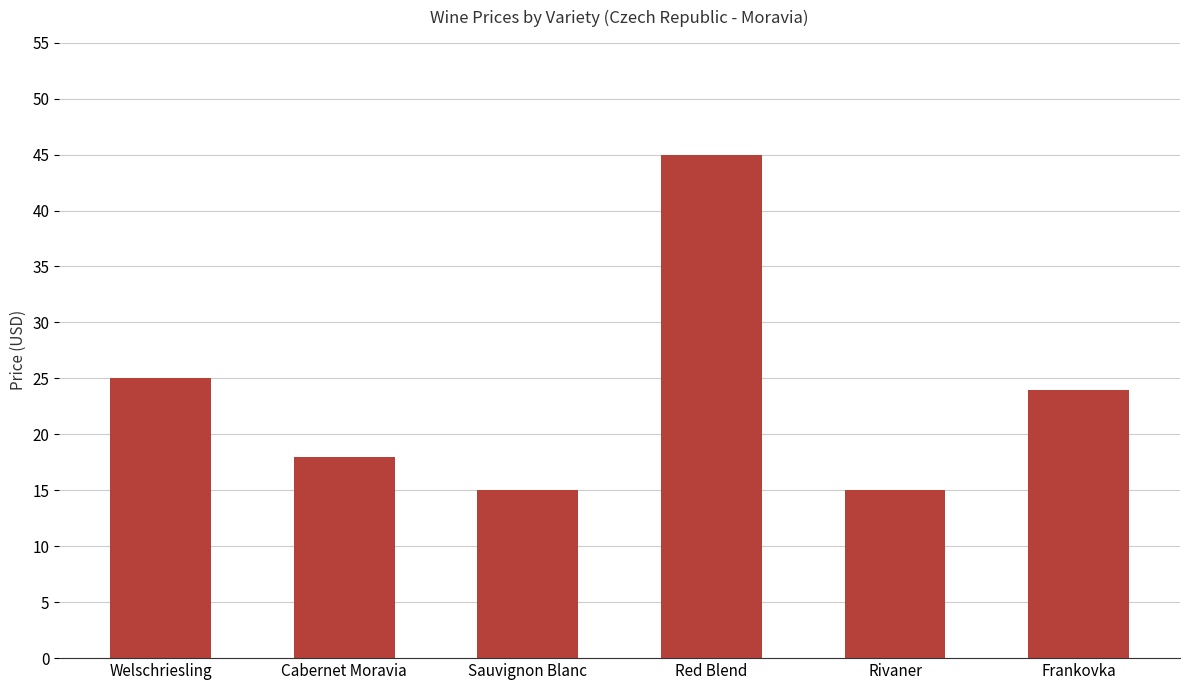

What is the sum of the values at Frankovka and Sauvignon Blanc?

39